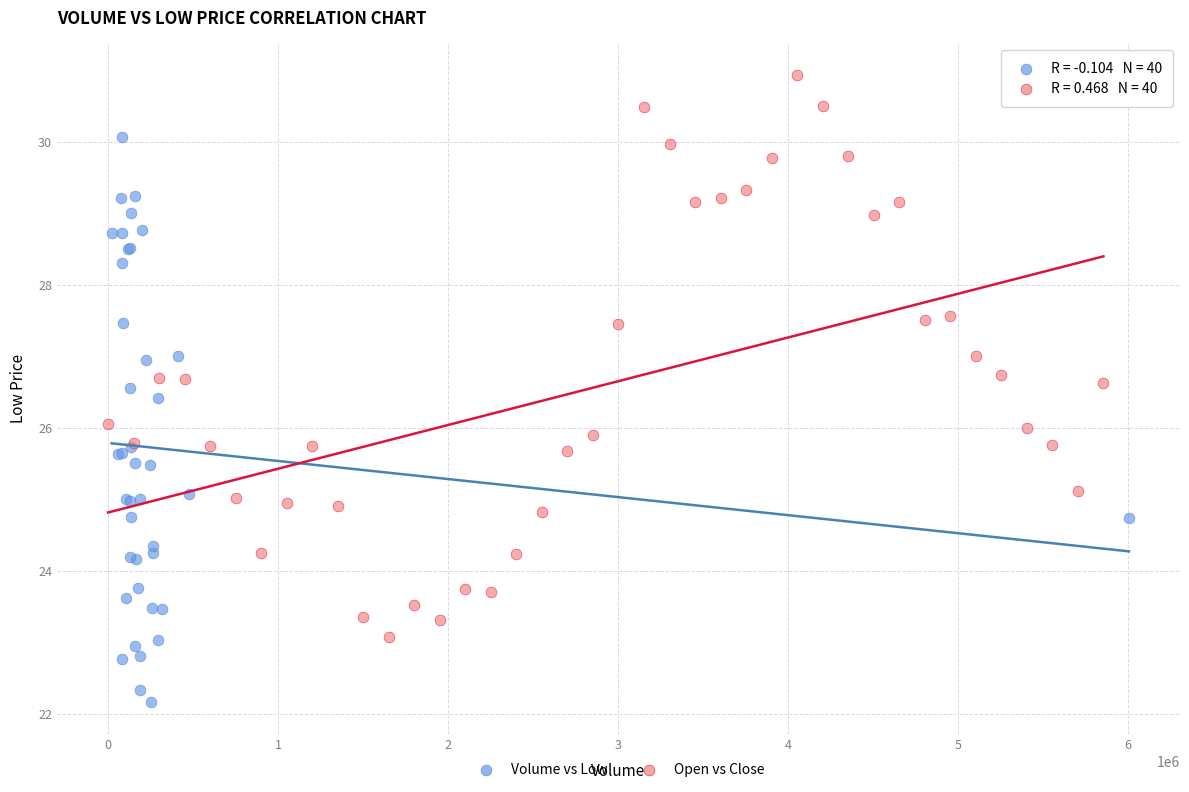

Which series reaches the maximum Y coordinate?

Open vs Close